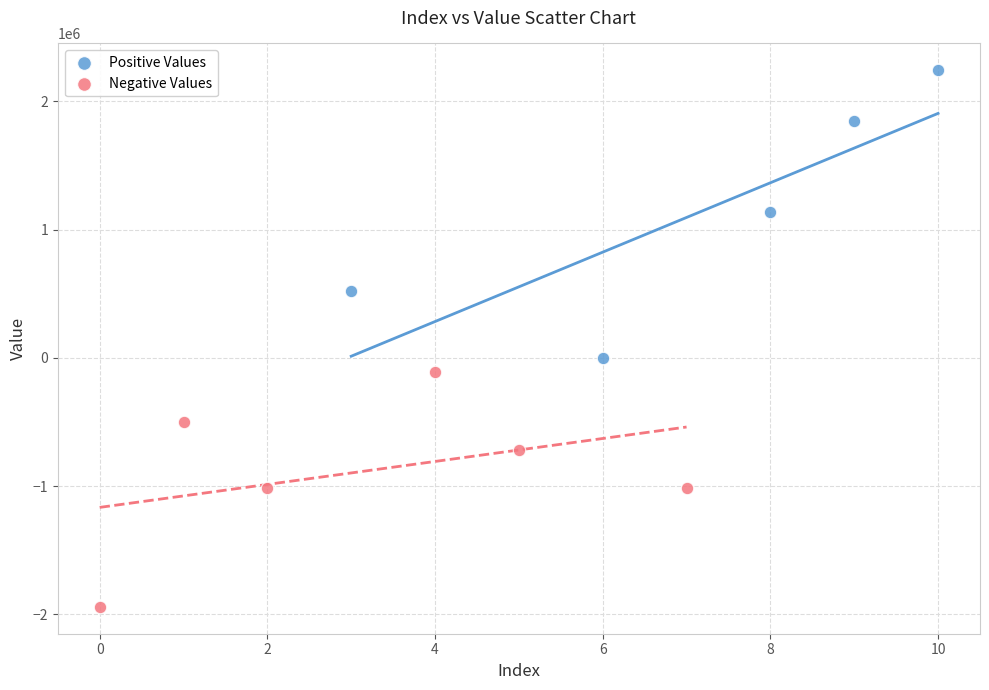

Which series contains the lowest Y value?

Negative Values